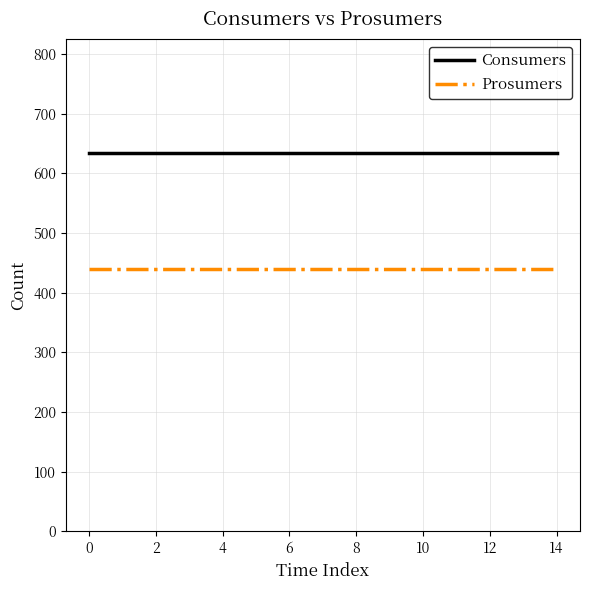

What is the minimum value shown in the chart?

440